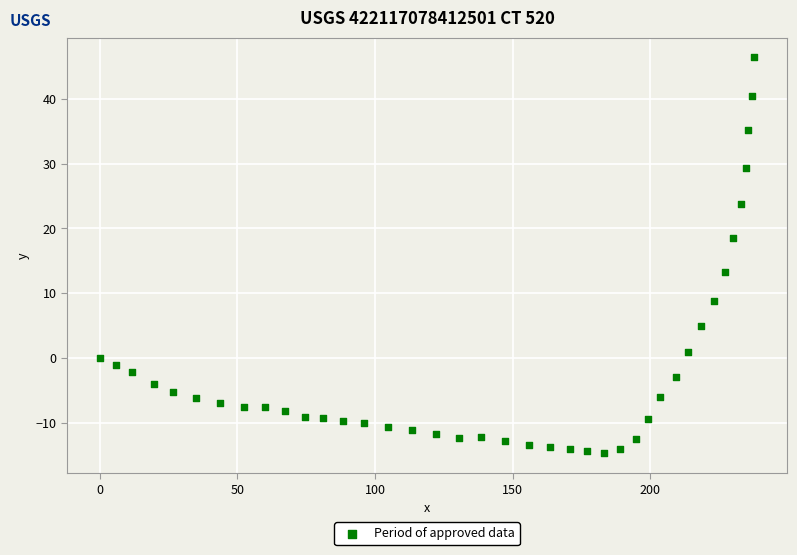

What Y value in the scatter plot is closest to 15?

13.3